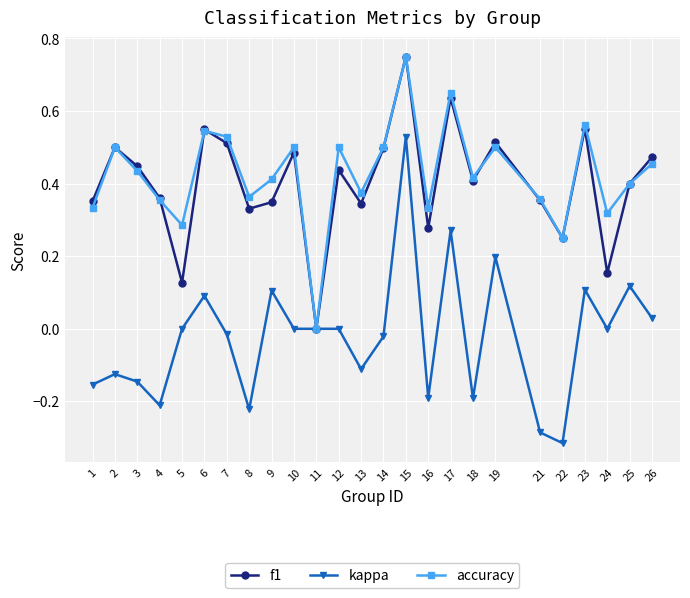

What are all the series names shown in the legend?

f1, kappa, accuracy